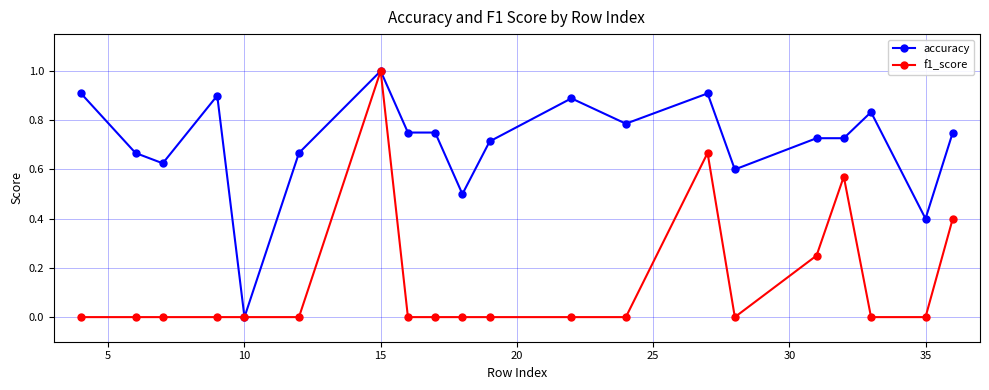

How many distinct data groups are displayed?

2